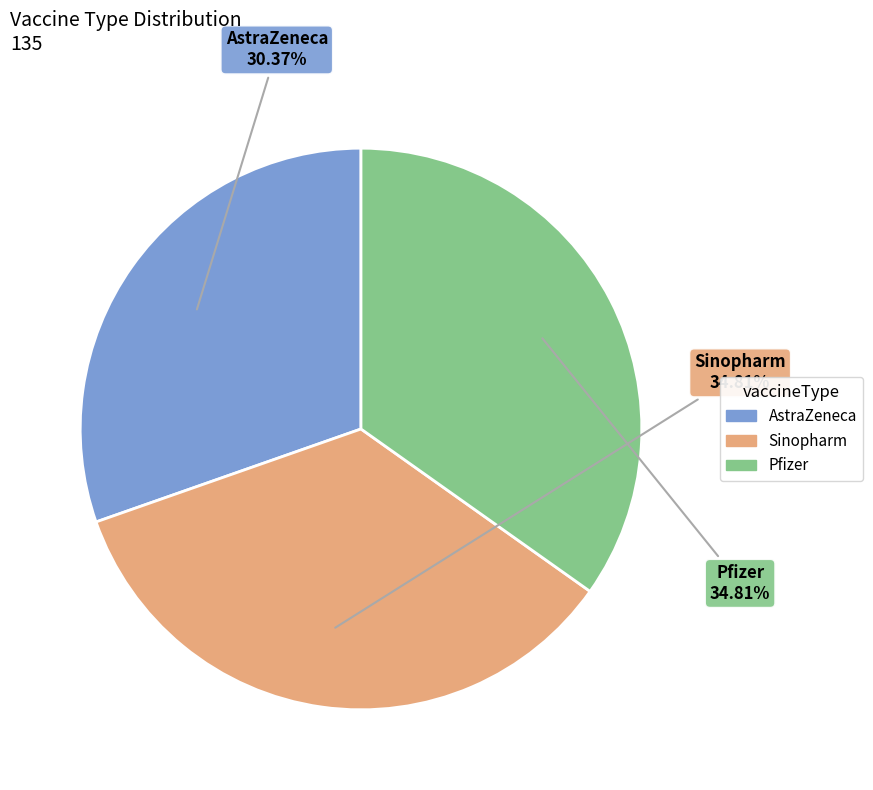

Approximately how many times larger is the value at Pfizer compared to Sinopharm?

1.0